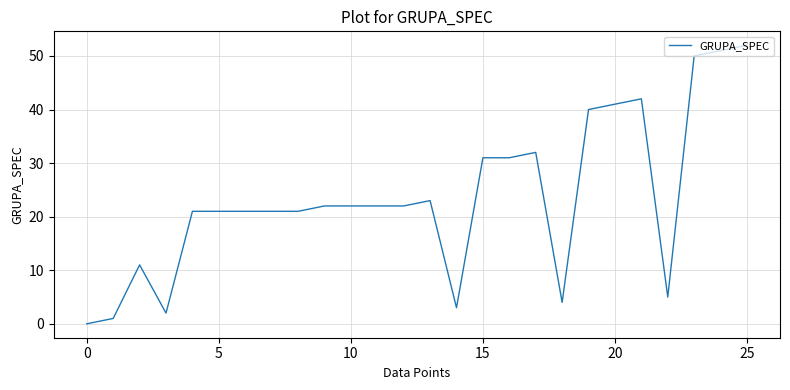

What is the greatest value displayed?

52